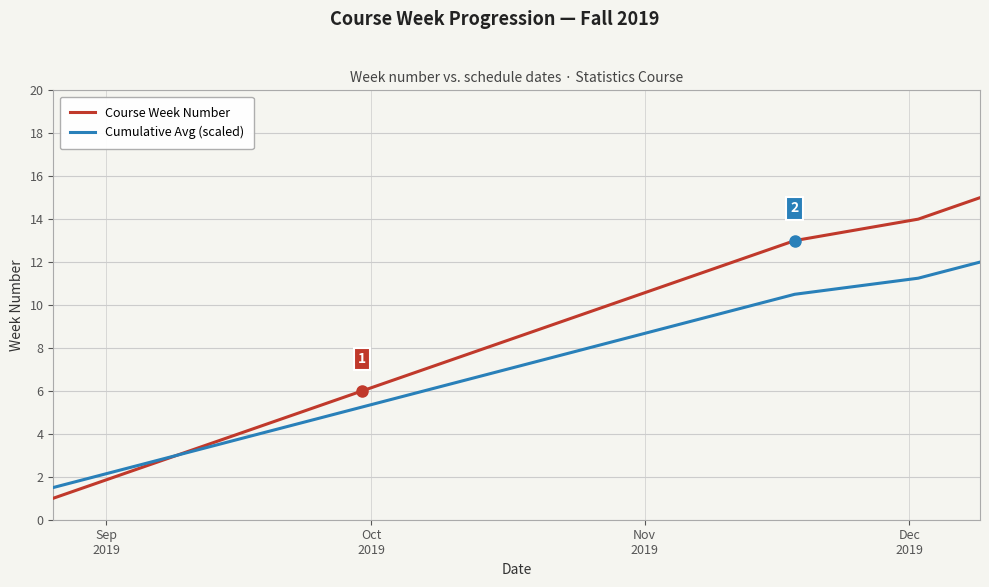

What is the highest value of the Course Week Number series?

15.0